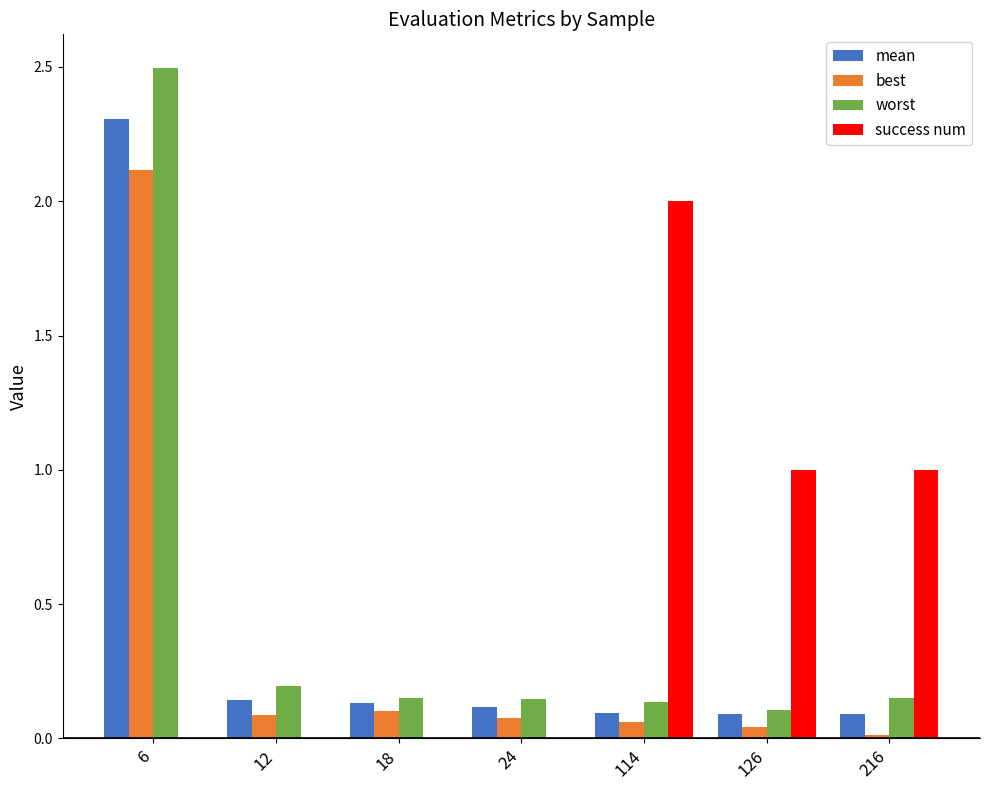

The value of best at 114 is 0.1. True or false?

True